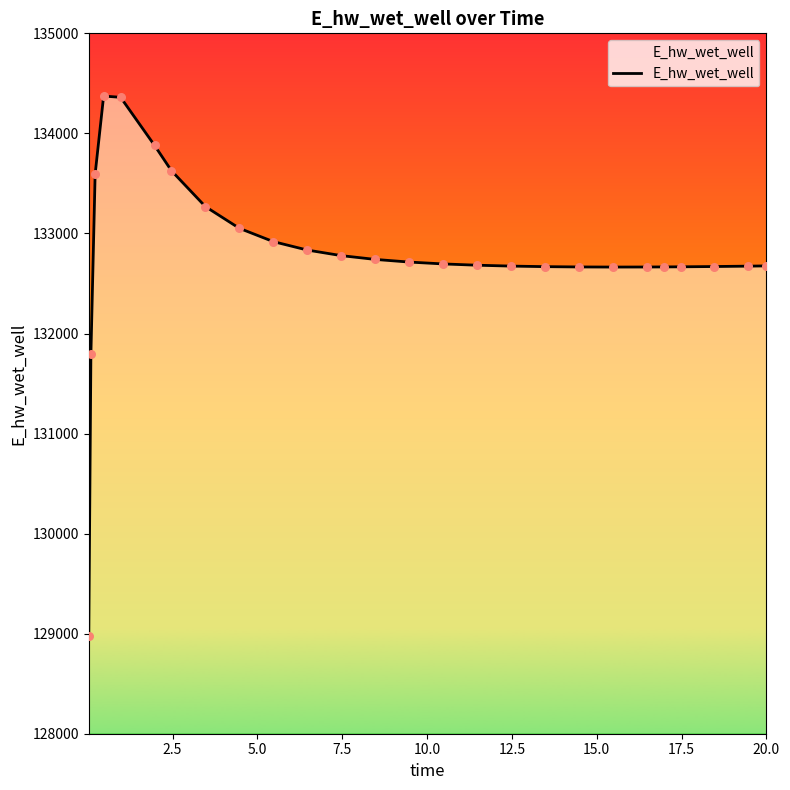

What is the difference between the maximum and minimum values?

5397.6